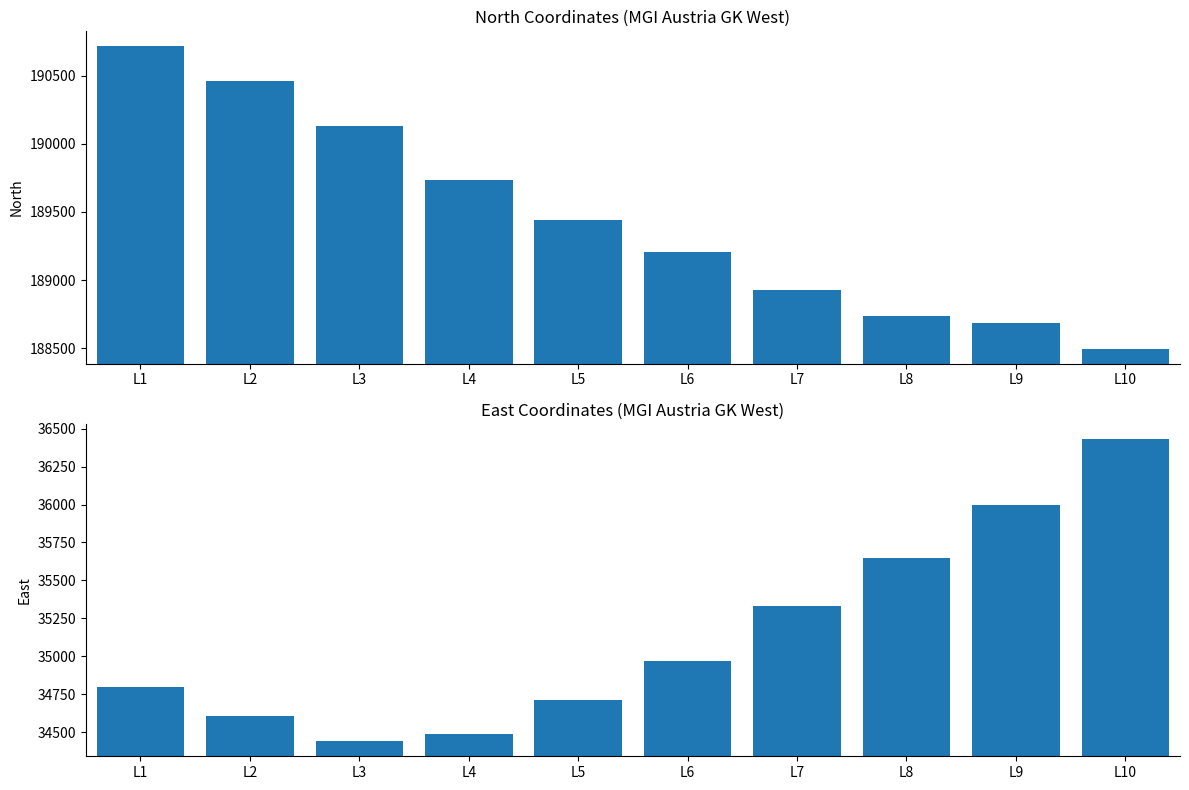

At which label does North reach its peak?

L1